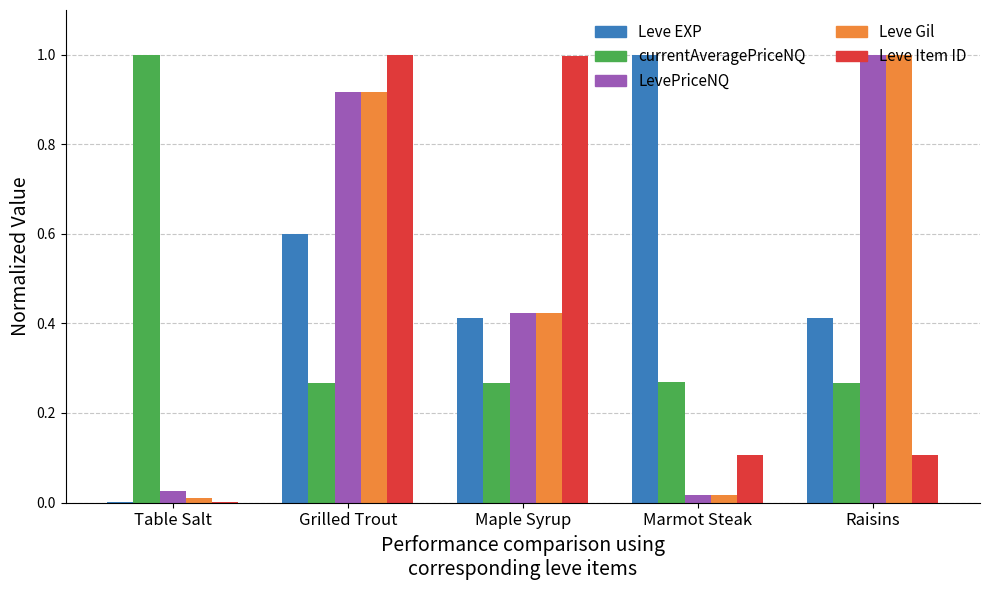

What is the greatest value displayed?

1.0